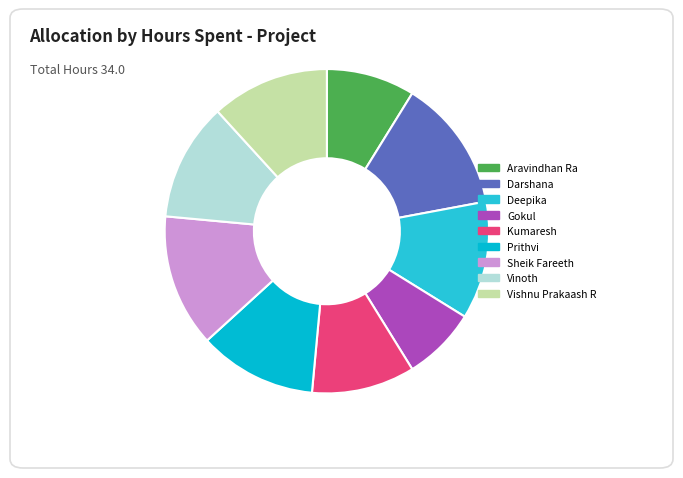

Which category has the smallest portion of the pie?

Gokul